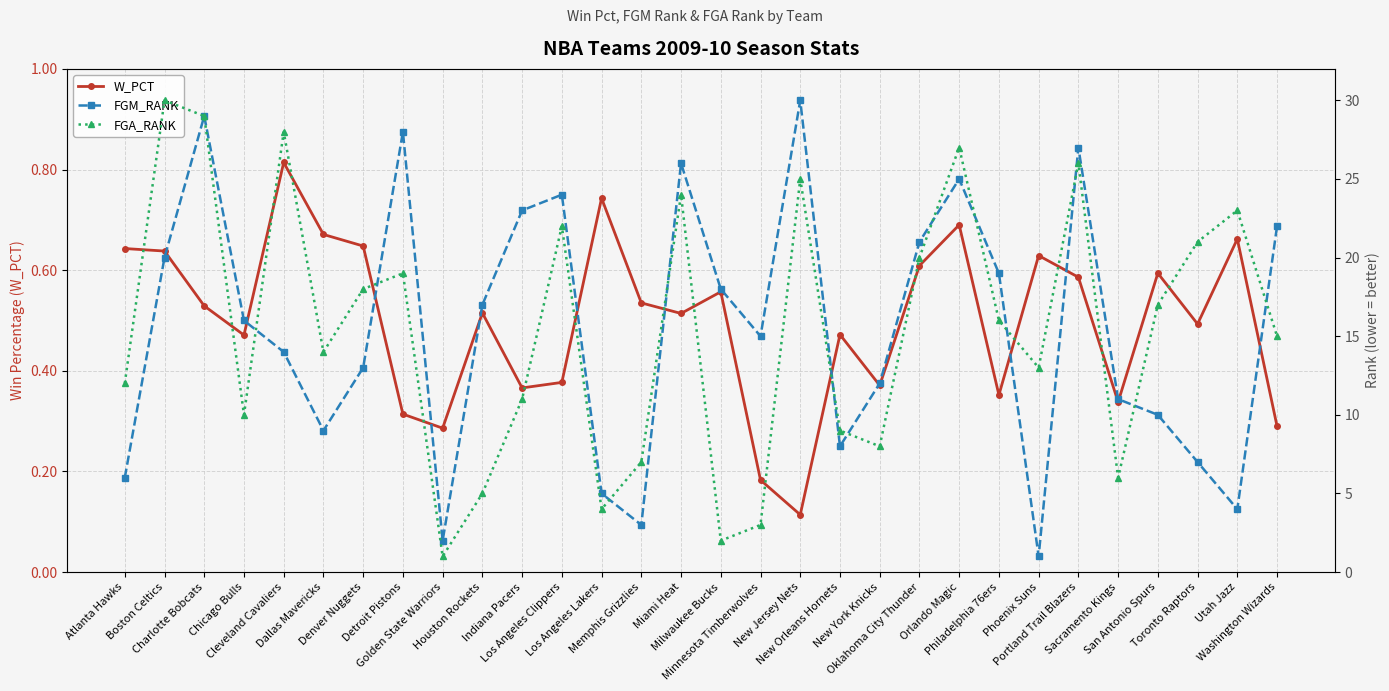

At which label does W_PCT reach its peak?

Cleveland Cavaliers